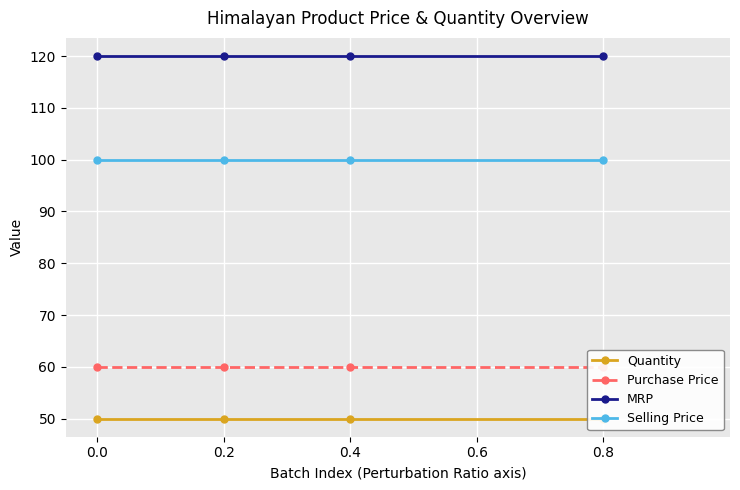

What is the sum of the Quantity values at 0.0 and 0.4?

100